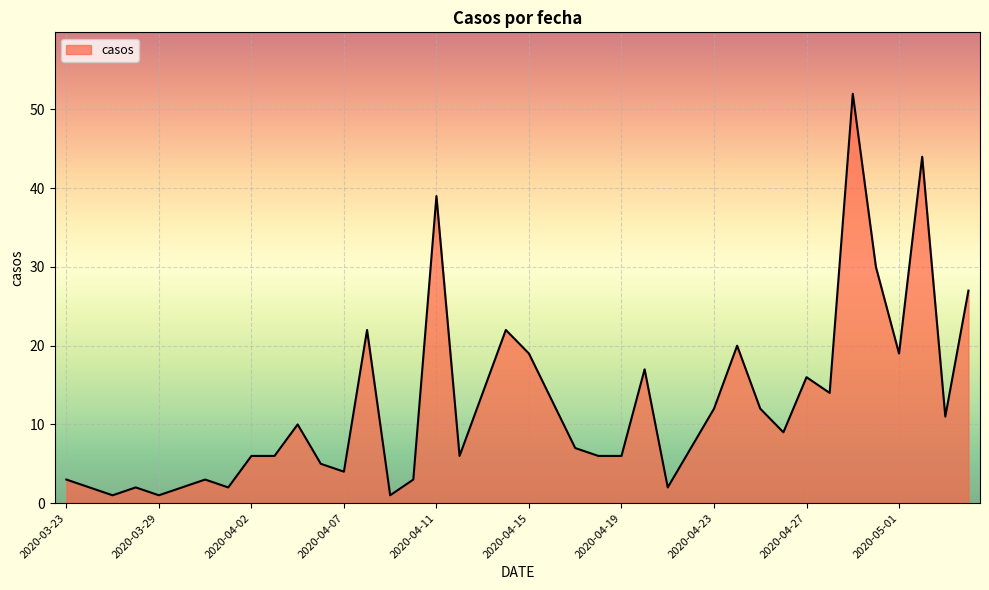

How many values are below 9?

20